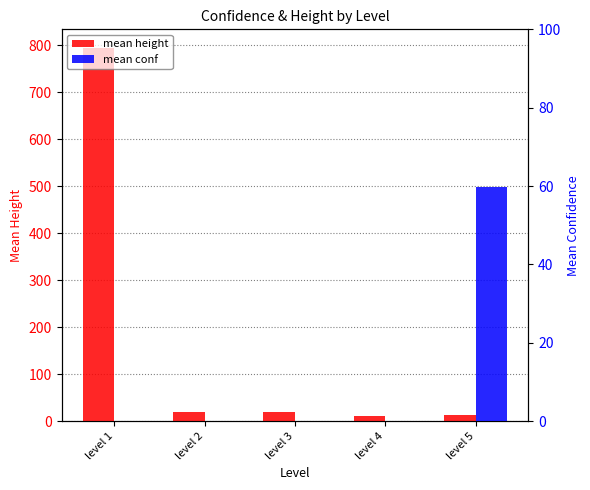

What are all the series names shown in the legend?

mean height, mean conf